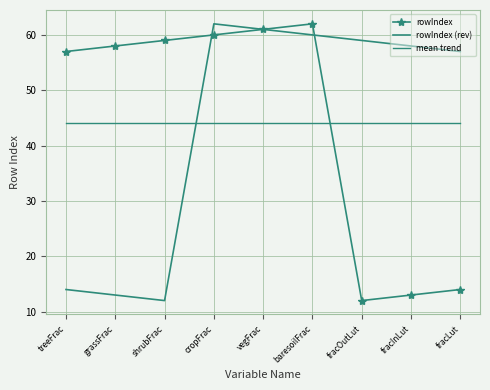

Reading left to right, extract all data points from this chart.

rowIndex: treeFrac=57	grassFrac=58	shrubFrac=59	cropFrac=60	vegFrac=61	baresoilFrac=62	fracOutLut=12	fracInLut=13	fracLut=14
rowIndex (rev): treeFrac=14	grassFrac=13	shrubFrac=12	cropFrac=62	vegFrac=61	baresoilFrac=60	fracOutLut=59	fracInLut=58	fracLut=57
mean trend: treeFrac=44	grassFrac=44	shrubFrac=44	cropFrac=44	vegFrac=44	baresoilFrac=44	fracOutLut=44	fracInLut=44	fracLut=44